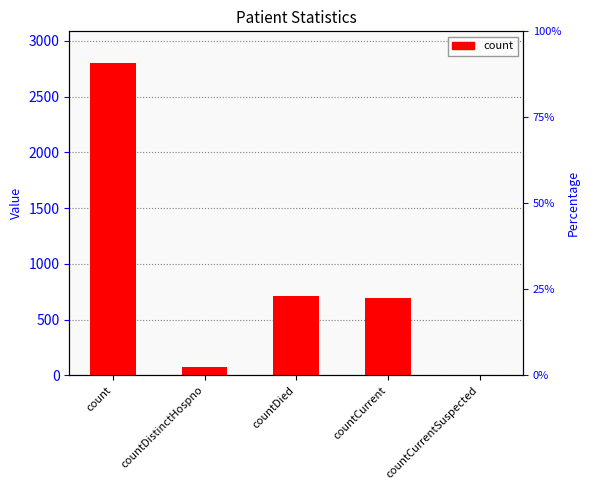

What is the approximate value at countDied, to the nearest 50?

700